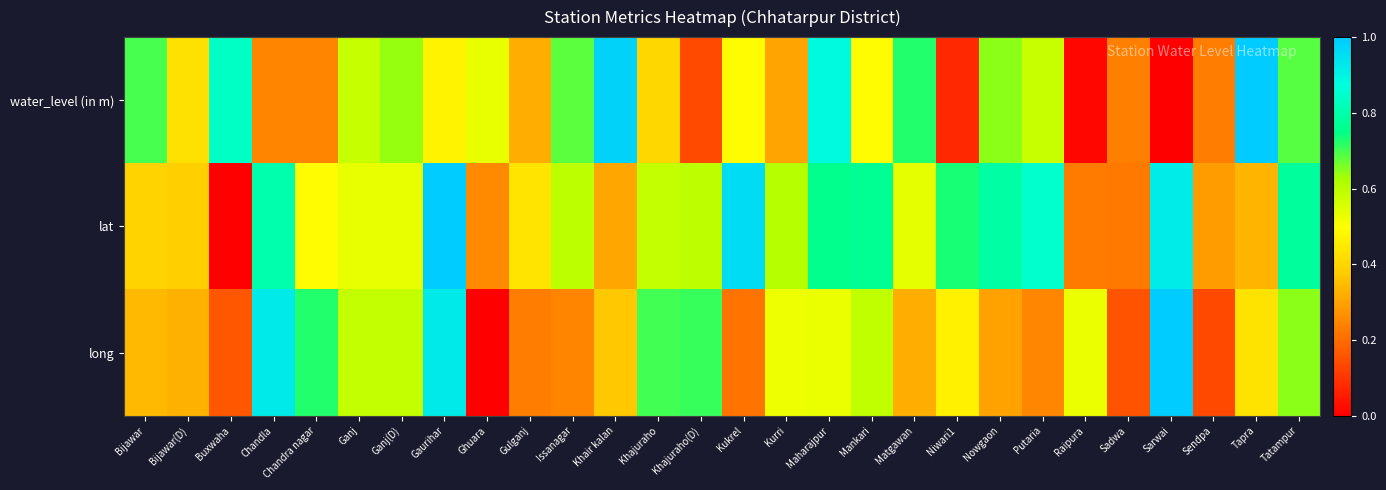

At Khajuraho(D), list the series in order from largest to smallest.

long, lat, water_level (in m)